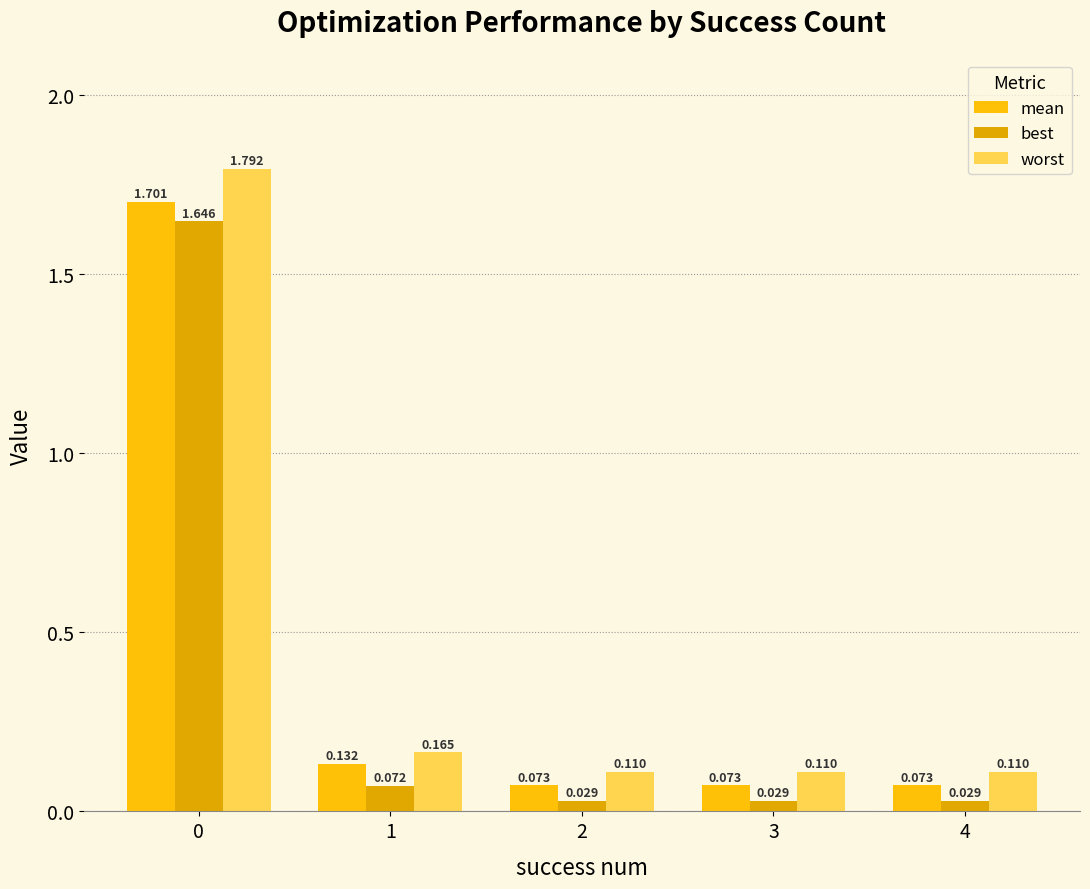

Which series has the largest total across all categories?

worst